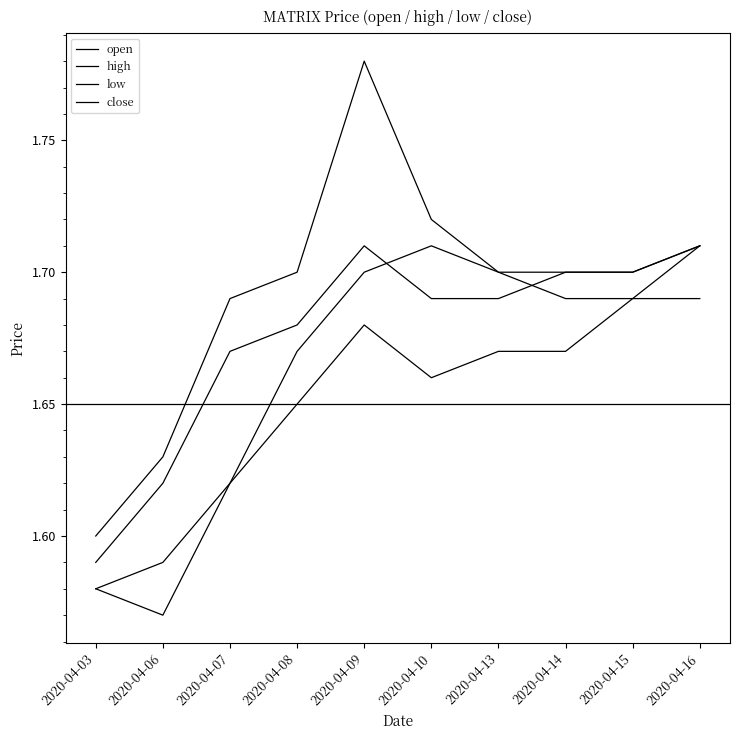

Does the chart display data point markers on the line(s)?

No